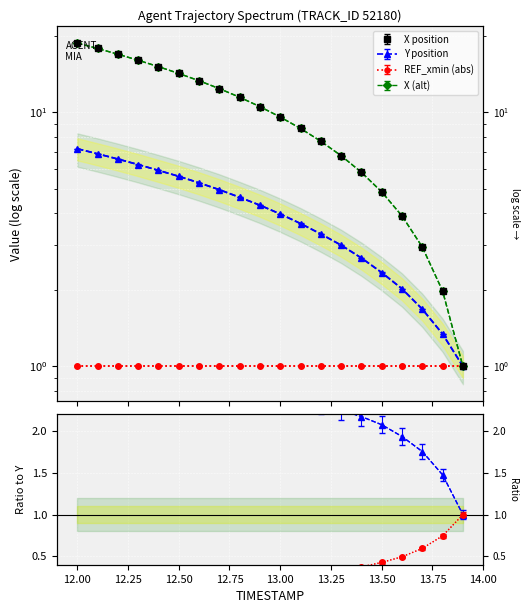

What is the label of the 7th point from the left?

12.6